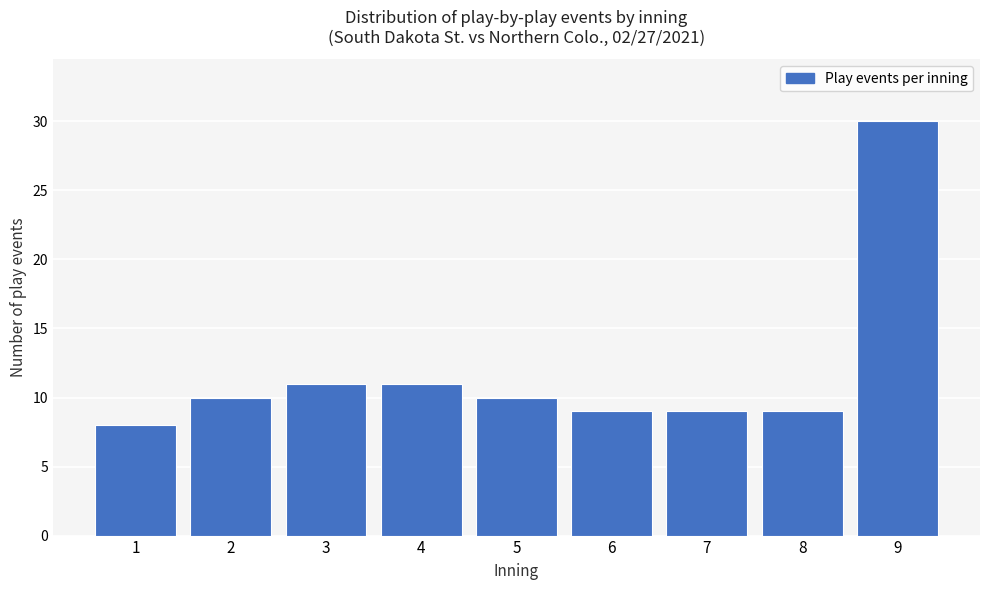

Reading right to left, list all the values displayed in this chart.

30	9	9	9	10	11	11	10	8